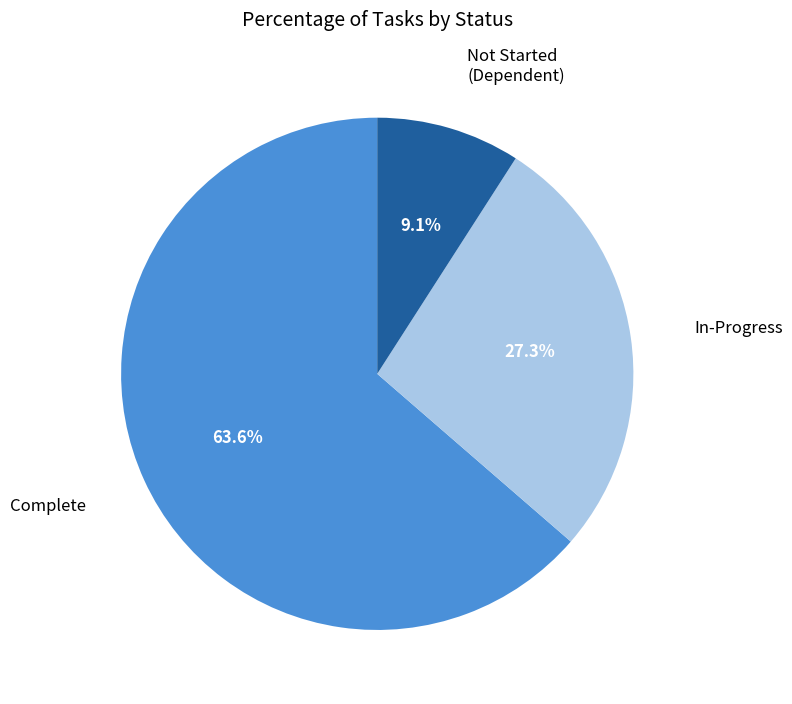

Does any single category account for the majority?

Yes